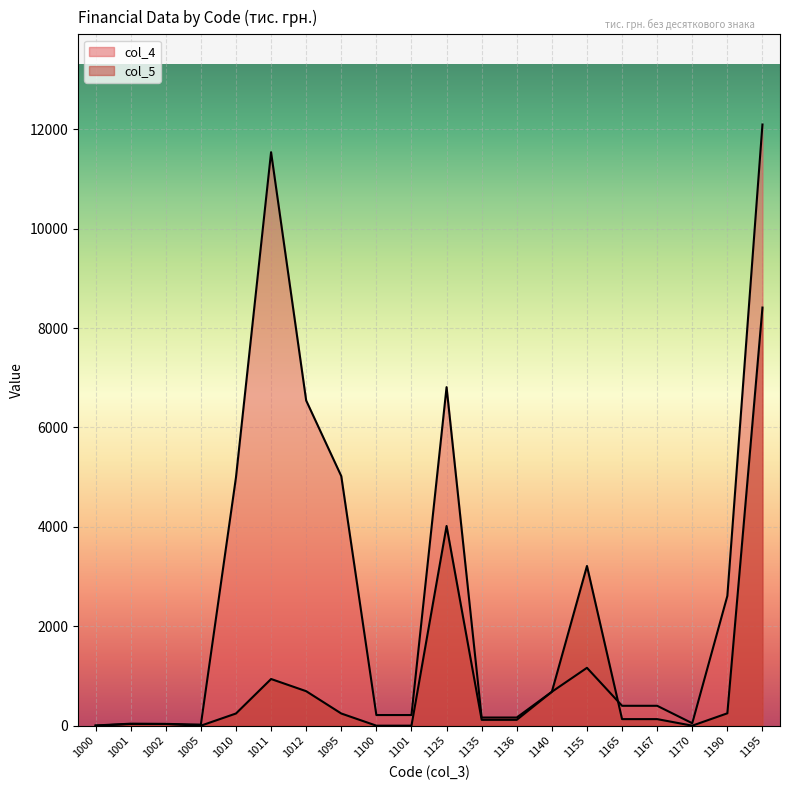

Which series has the largest range (max minus min)?

col_4